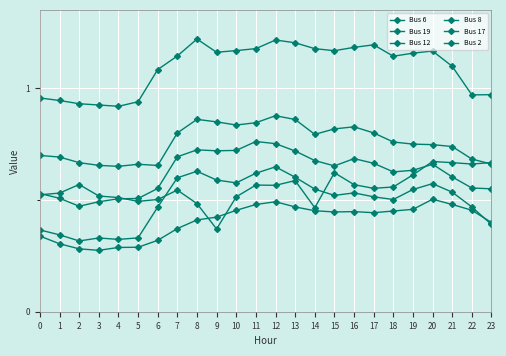

Reading left to right, what are all the values shown in this chart?

Bus 6: 0.7	0.7	0.7	0.7	0.7	0.7	0.7	0.8	0.9	0.8	0.8	0.8	0.9	0.9	0.8	0.8	0.8	0.8	0.8	0.7	0.7	0.7	0.7	0.7
Bus 19: 1.0	0.9	0.9	0.9	0.9	0.9	1.1	1.1	1.2	1.2	1.2	1.2	1.2	1.2	1.2	1.2	1.2	1.2	1.1	1.2	1.2	1.1	1.0	1.0
Bus 12: 0.5	0.5	0.5	0.5	0.5	0.5	0.6	0.7	0.7	0.7	0.7	0.8	0.8	0.7	0.7	0.7	0.7	0.7	0.6	0.6	0.7	0.6	0.6	0.5
Bus 8: 0.4	0.3	0.3	0.3	0.3	0.3	0.5	0.6	0.6	0.6	0.6	0.6	0.6	0.6	0.5	0.5	0.5	0.5	0.5	0.5	0.6	0.5	0.5	0.4
Bus 17: 0.5	0.5	0.6	0.5	0.5	0.5	0.5	0.5	0.5	0.4	0.5	0.6	0.6	0.6	0.5	0.6	0.6	0.6	0.6	0.6	0.7	0.7	0.7	0.7
Bus 2: 0.3	0.3	0.3	0.3	0.3	0.3	0.3	0.4	0.4	0.4	0.5	0.5	0.5	0.5	0.5	0.4	0.4	0.4	0.5	0.5	0.5	0.5	0.5	0.4